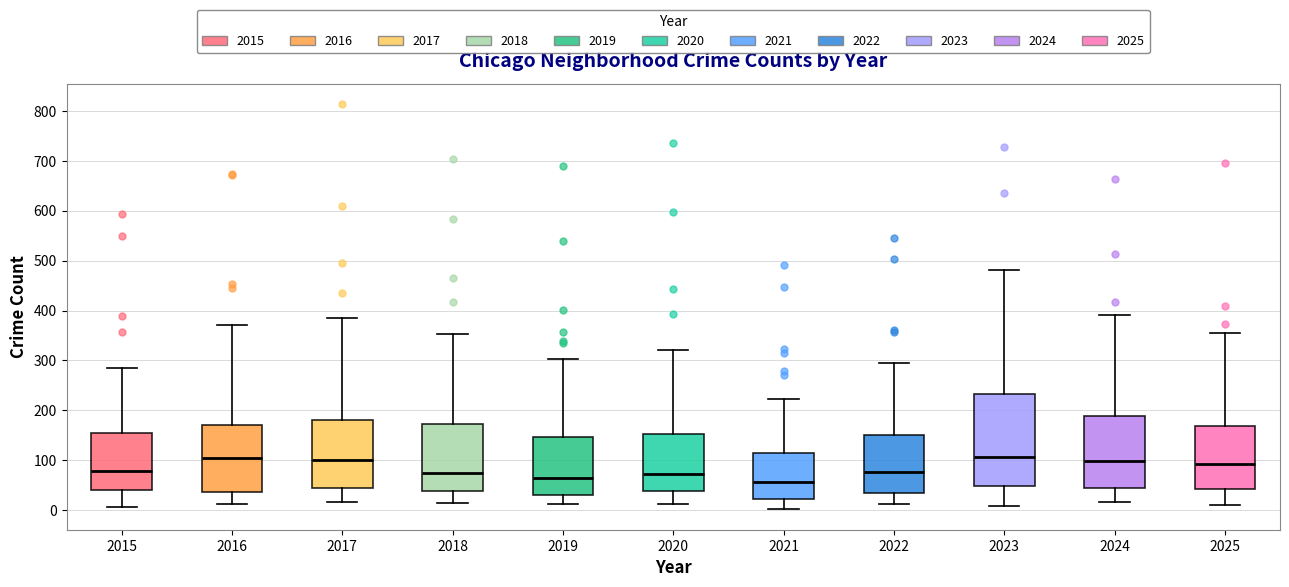

Where does the median line of the box at x = 2025 sit on the y-axis? The values are not printed on the chart, so give them approximately, as read against the axis.

90